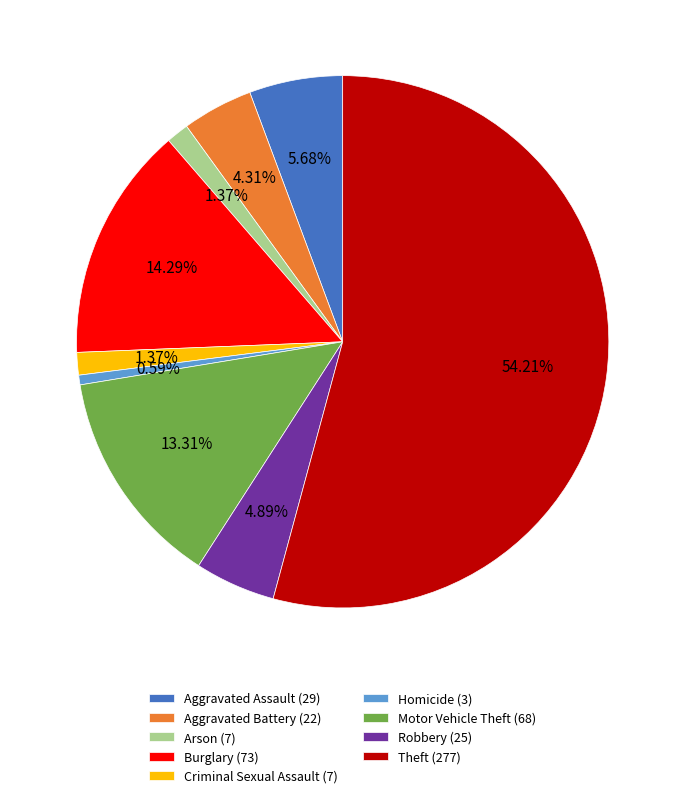

Is it true that Homicide is 1% of the pie?

True